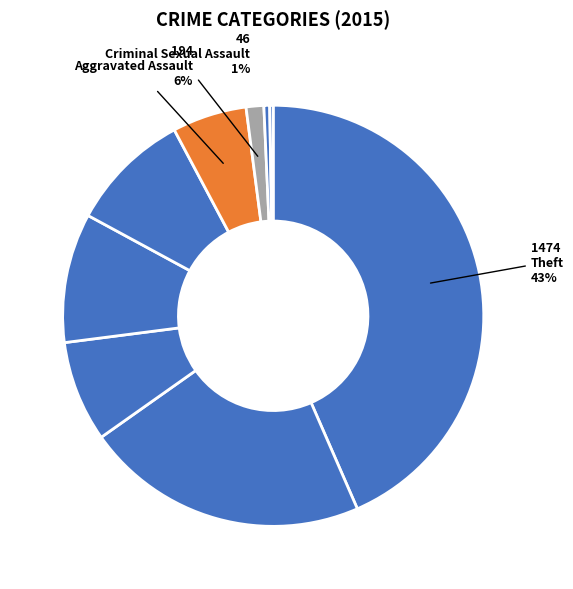

What is the smallest slice in the pie chart?

Arson